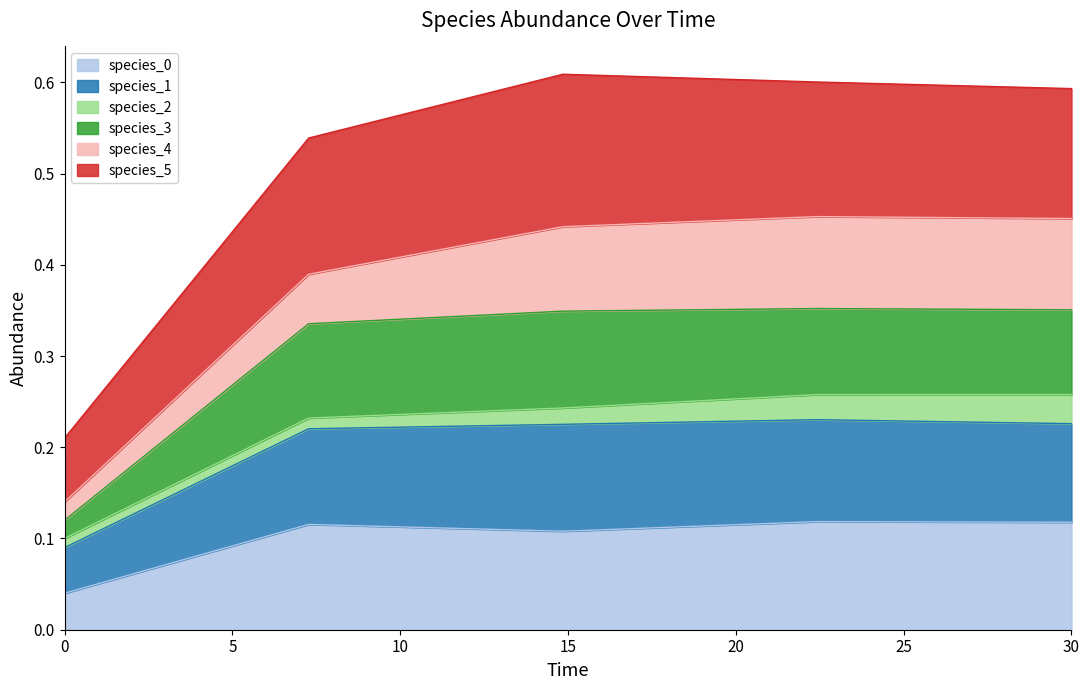

What position from the left is 7.272727272727273?

2